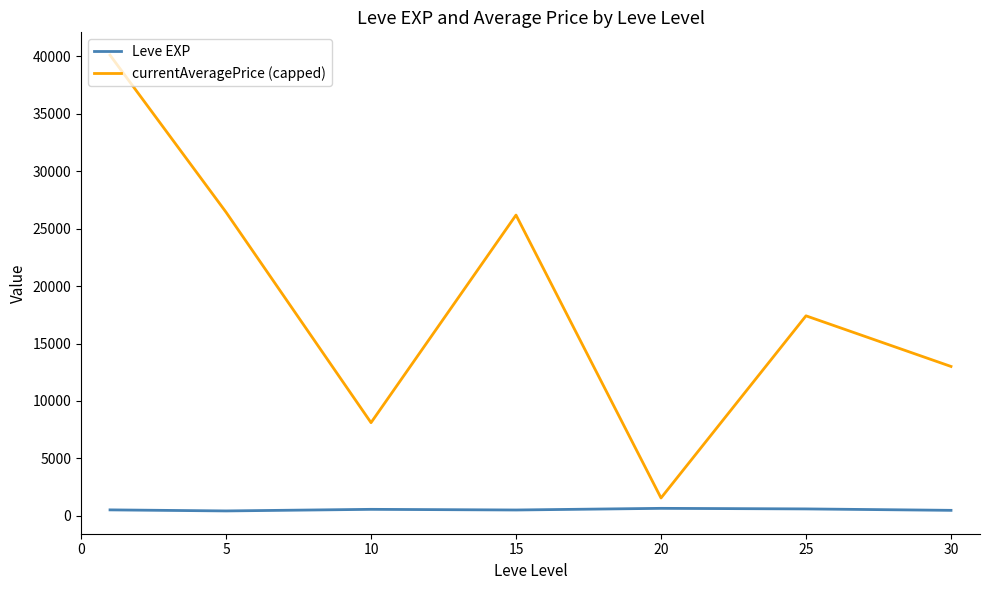

Rank the series by their maximum value, from lowest to highest.

Leve EXP, currentAveragePrice (capped)